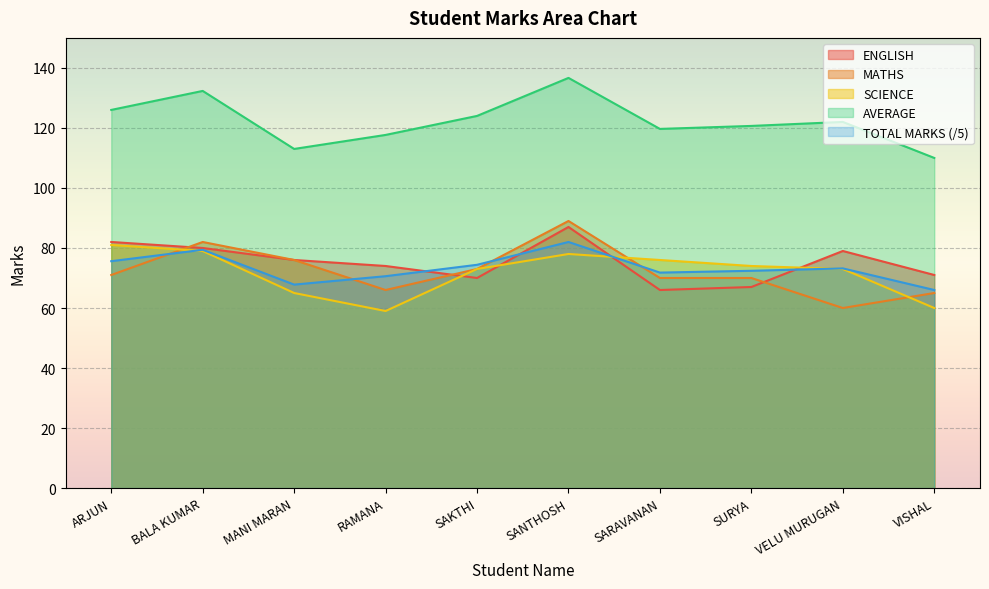

What is the total value across all series at SURYA?

404.1